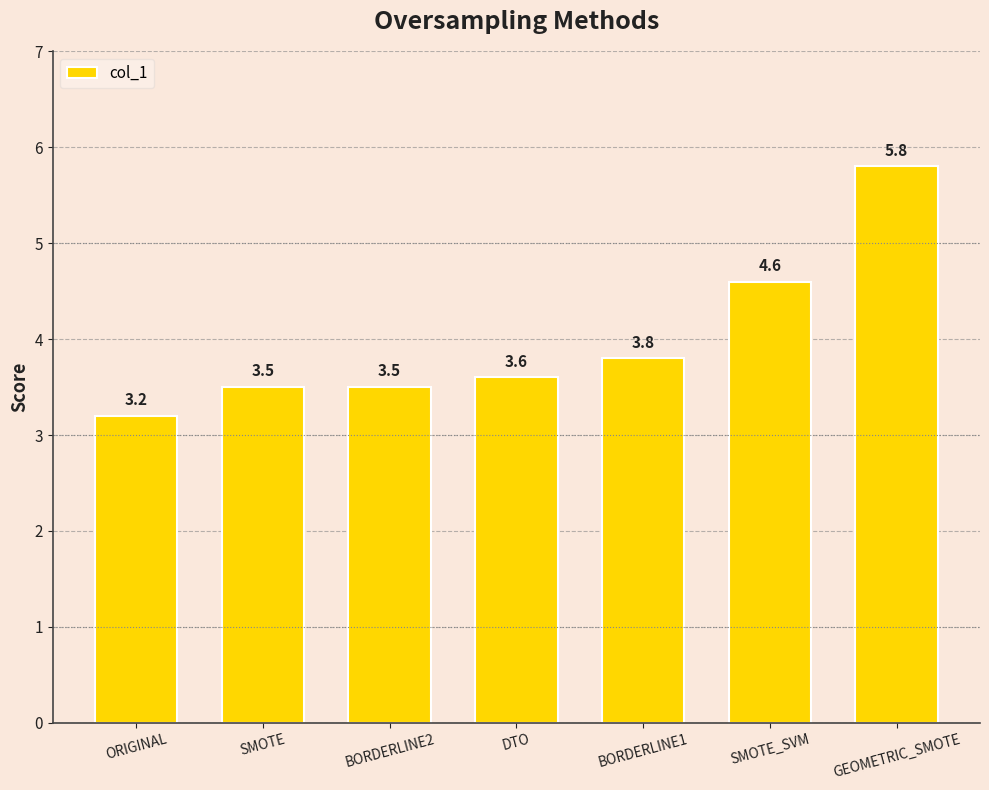

Which has a higher value, ORIGINAL or GEOMETRIC_SMOTE?

GEOMETRIC_SMOTE